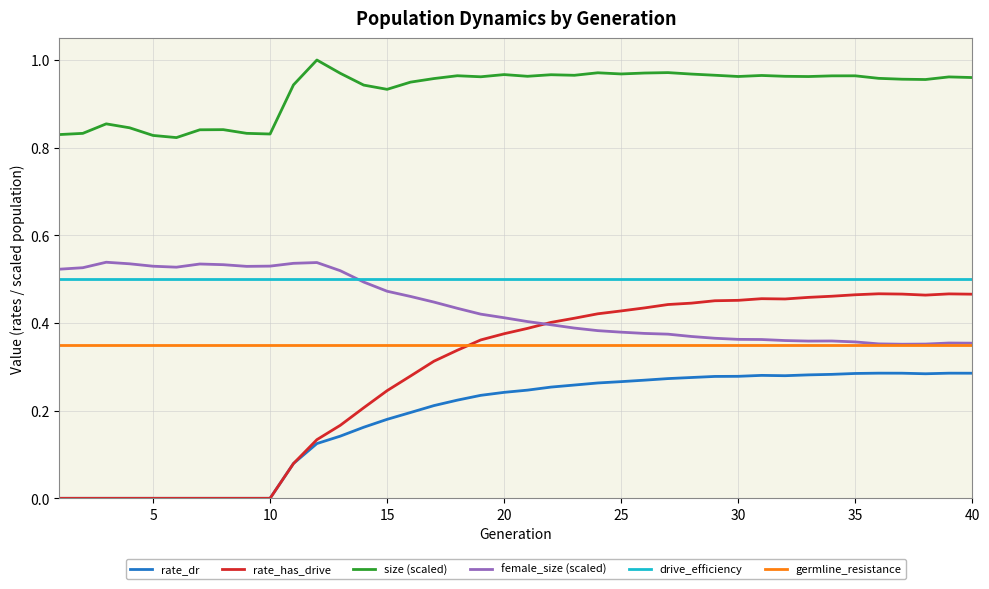

Which series has the widest spread of values?

rate_has_drive